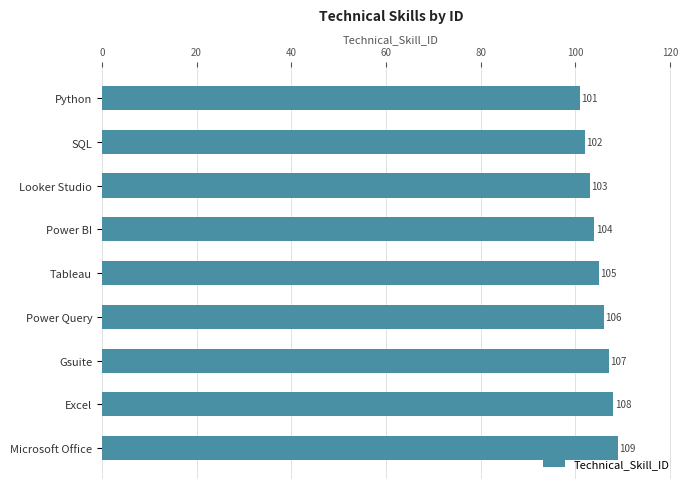

Rank the categories by value from lowest to highest.

Python, SQL, Looker Studio, Power BI, Tableau, Power Query, Gsuite, Excel, Microsoft Office